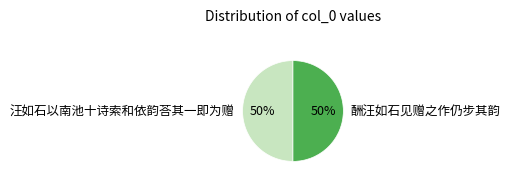

The 汪如石以南池十诗索和依韵荅其一即为赠 slice represents 61% of the pie. True or false?

False